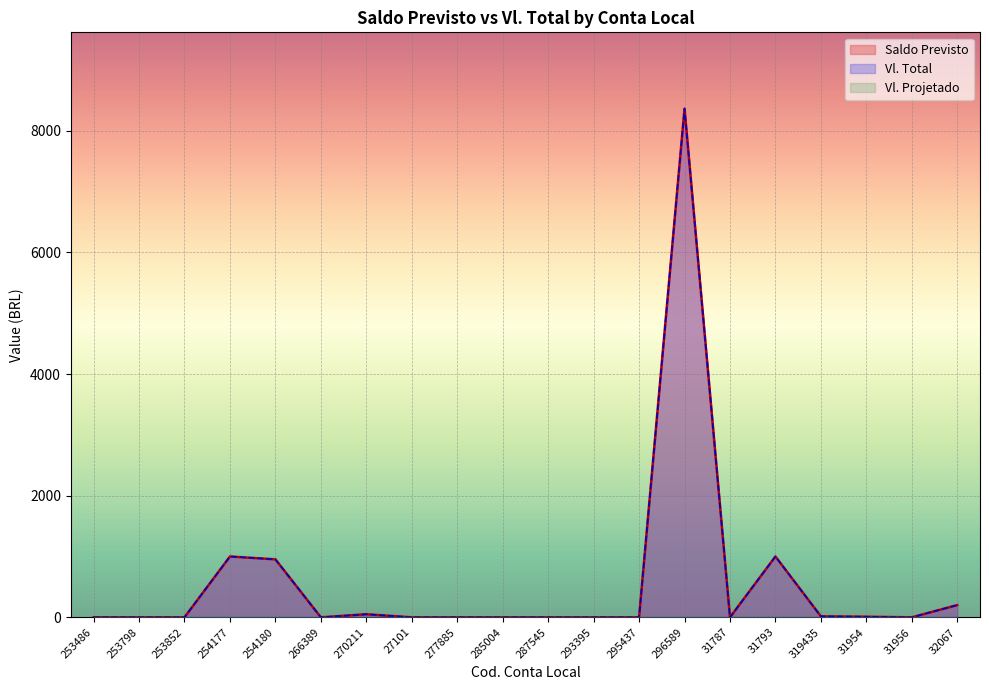

Reading left to right, extract all data points from this chart.

Saldo Previsto: 0.5	0.0	0.0	1000.0	953.0	0.0	50.5	0.0	0.0	0.0	0.0	0.0	0.0	8362.8	0.0	1000.0	15.8	9.6	0.0	201.1
Vl. Total: 0.5	0.0	0.0	1000.0	953.0	0.0	50.5	0.0	0.0	0.0	0.0	0.0	0.0	8362.8	0.0	1000.0	15.8	9.6	0.0	201.1